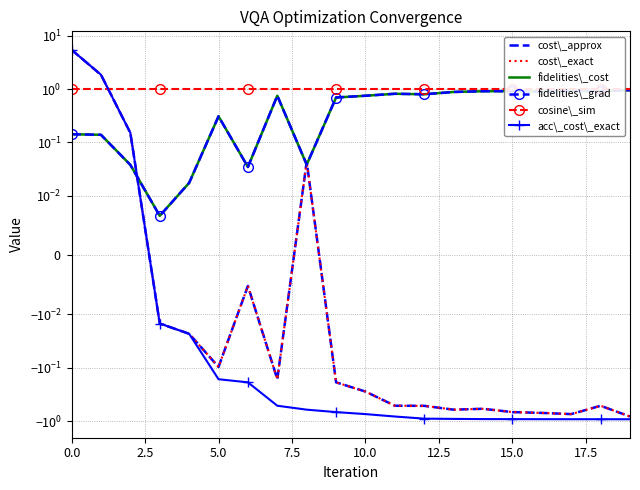

How many categories are shown in the chart?

20